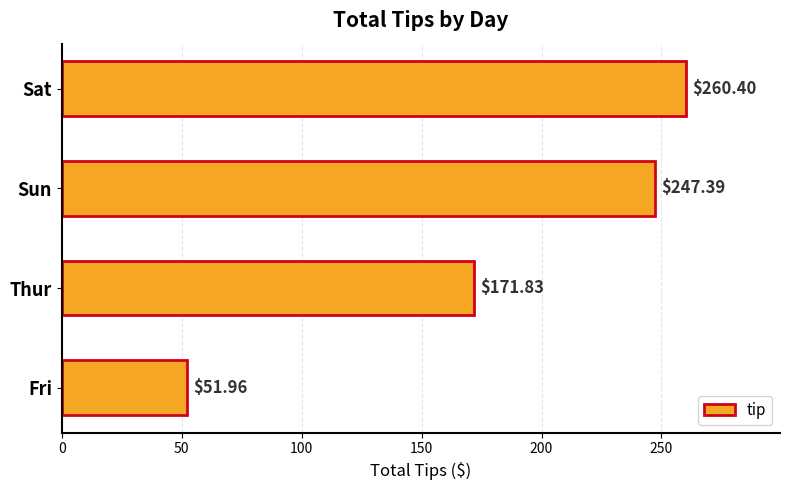

Which category has the highest value across all series?

Sat